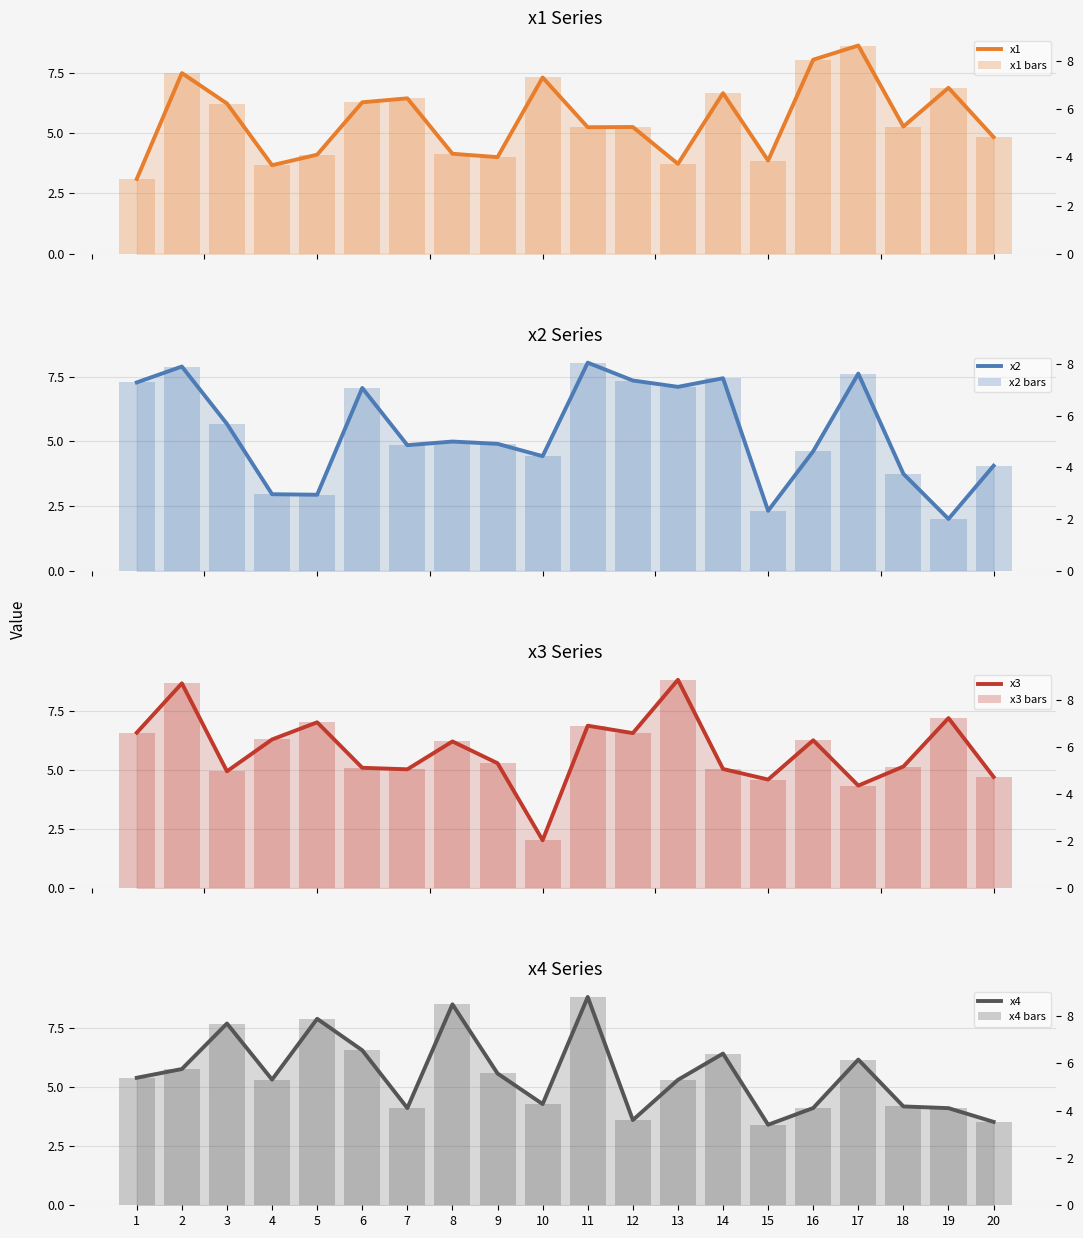

What is the total value across all series at 20?

17.1